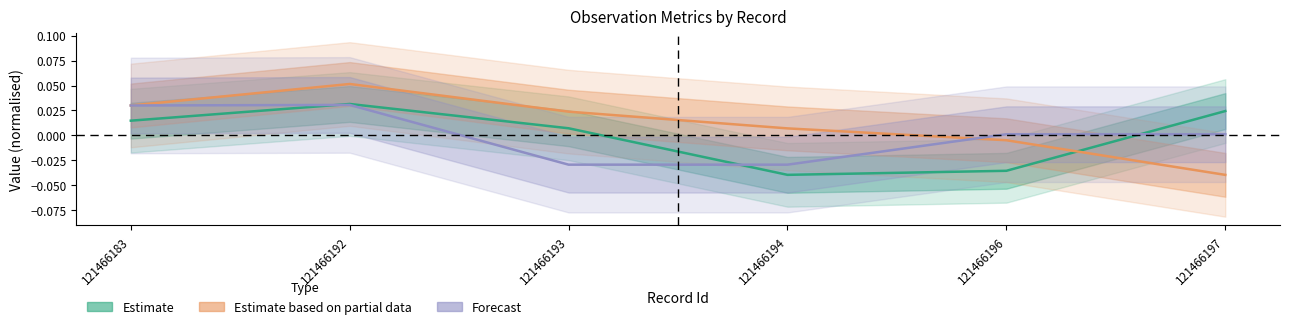

What are all the series names shown in the legend?

Estimate, Estimate based on partial data, Forecast